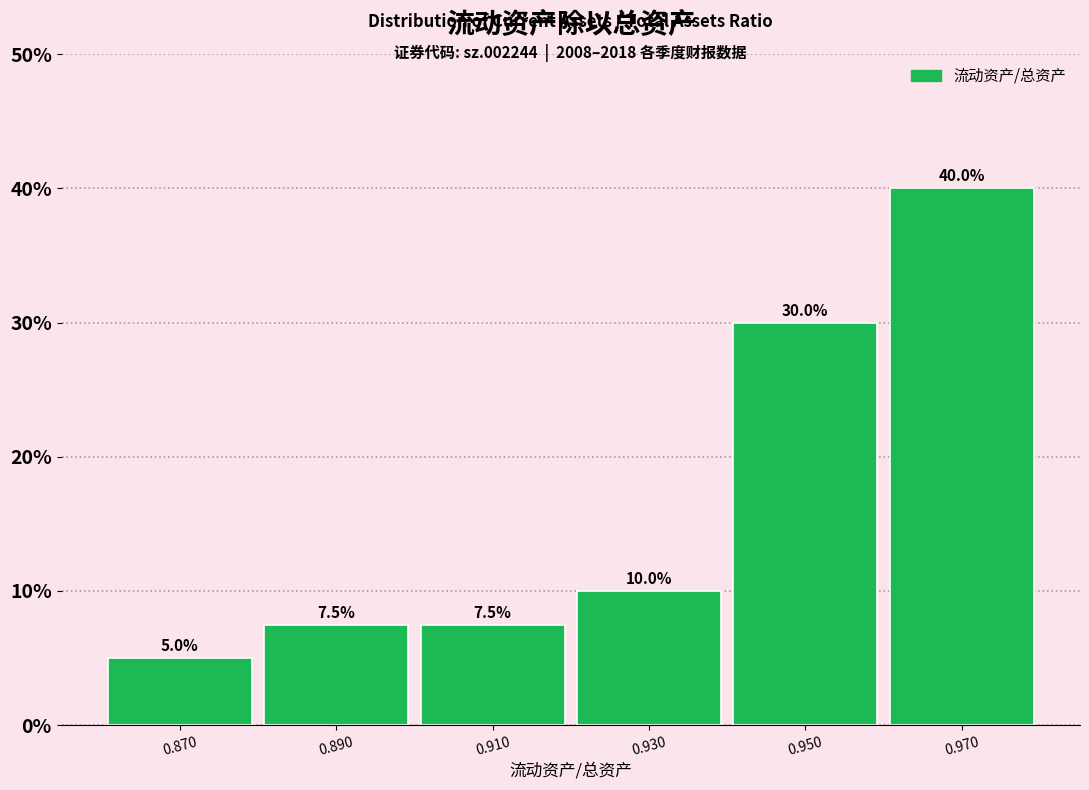

Reading left to right, list every bar in this chart as the range it spans on the x-axis followed by its height.

0.86 to 0.88: 5.0
0.88 to 0.90: 7.5
0.90 to 0.92: 7.5
0.92 to 0.94: 10.0
0.94 to 0.96: 30.0
0.96 to 0.98: 40.0